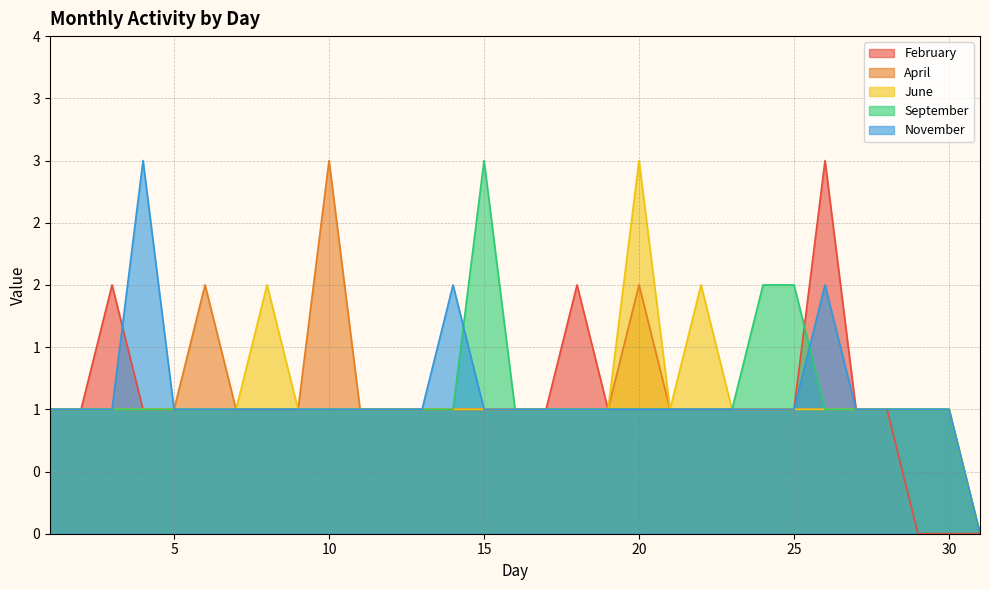

At which label does February reach its peak?

26